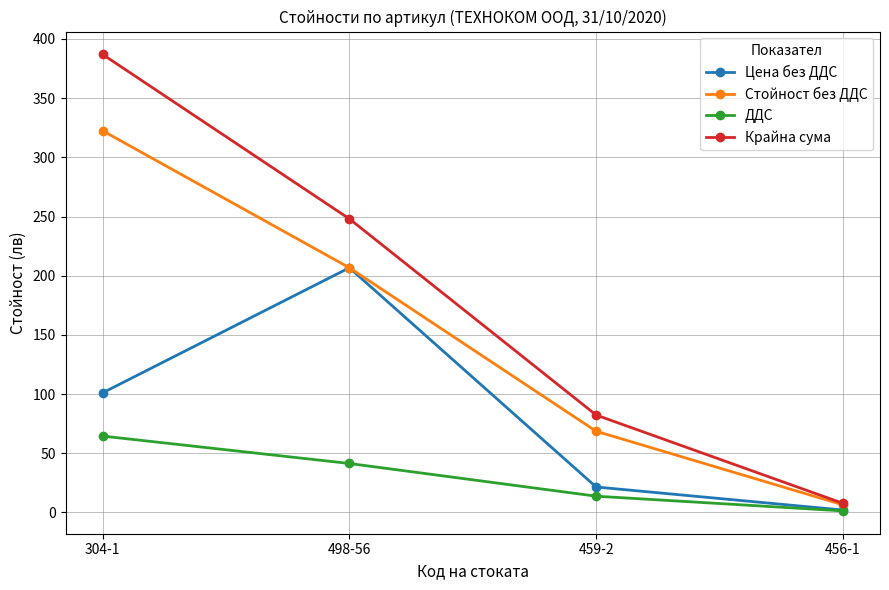

At which category is the sum across all series the highest?

304-1